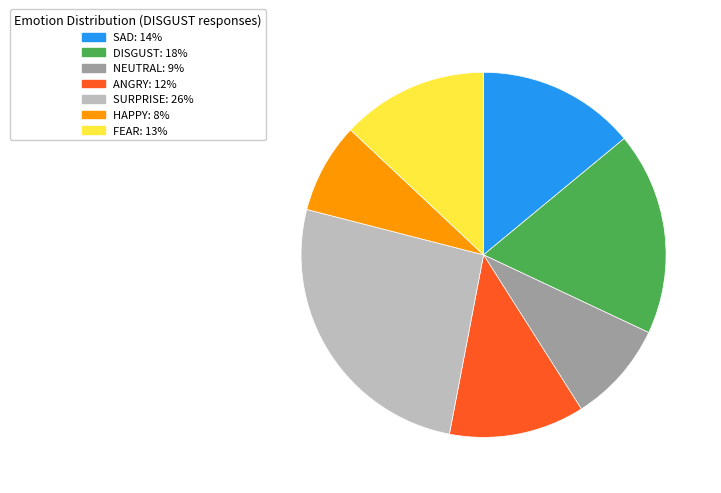

Approximately how many times larger is the value at SAD: 14% compared to NEUTRAL: 9%?

1.6